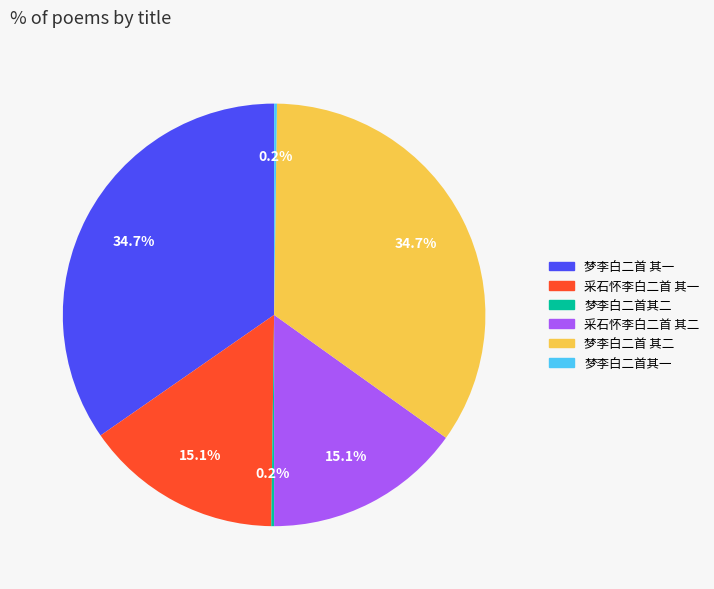

To the nearest percent, what is the difference between the largest and smallest slice percentages?

34%